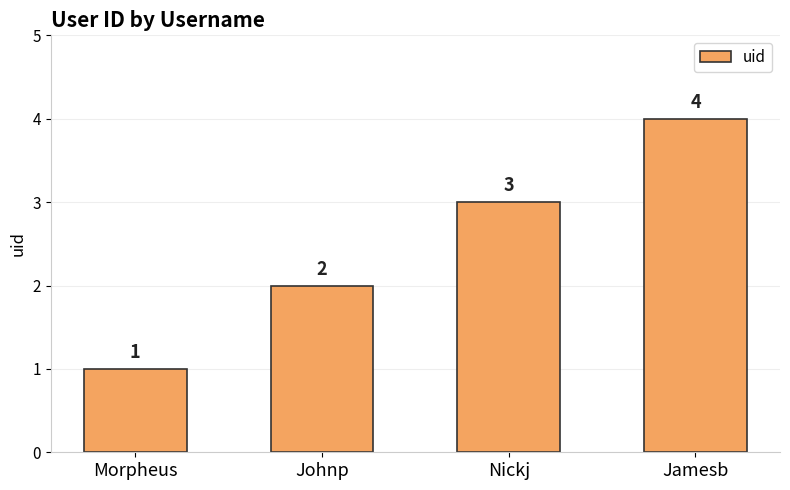

List the labels in order of value, largest first.

Jamesb, Nickj, Johnp, Morpheus